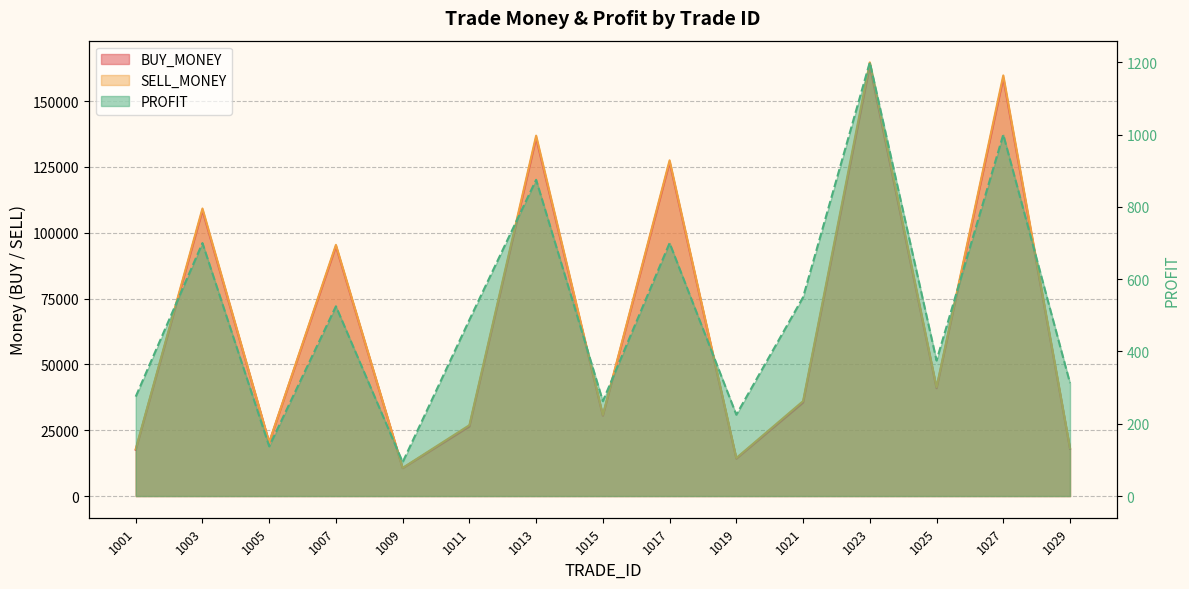

Reading left to right, what are all the values shown in this chart?

BUY_MONEY: 17550.0	108500.0	20287.5	94875.0	10593.8	26437.5	136000.0	30543.8	126800.0	14225.0	35500.0	163500.0	40950.0	158750.0	17968.8
SELL_MONEY: 17825.0	109200.0	20425.0	95400.0	10687.5	26925.0	136875.0	30806.2	127500.0	14450.0	36050.0	164700.0	41325.0	159750.0	18281.2
PROFIT: 275.0	700.0	137.5	525.0	93.8	487.5	875.0	262.5	700.0	225.0	550.0	1200.0	375.0	1000.0	312.5